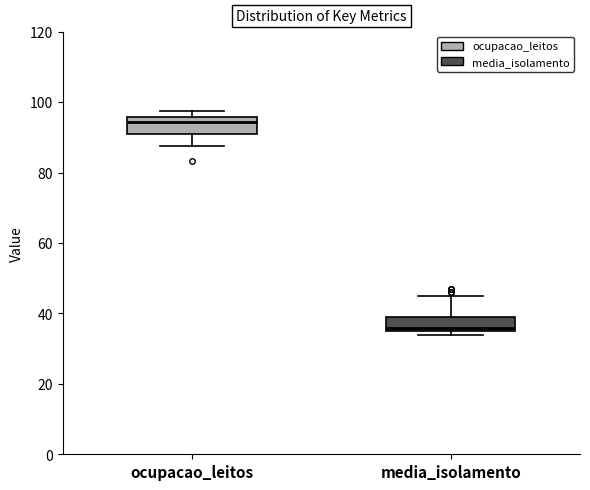

Which box's median line is the lowest?

media_isolamento